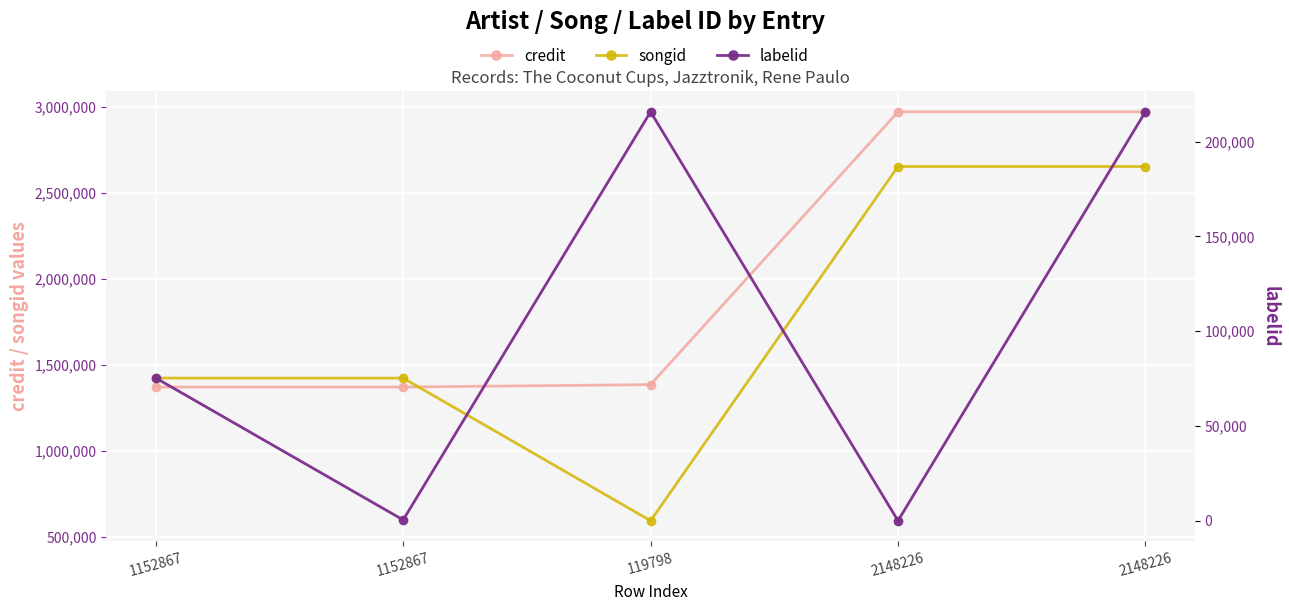

What is the minimum value shown in the chart?

-1